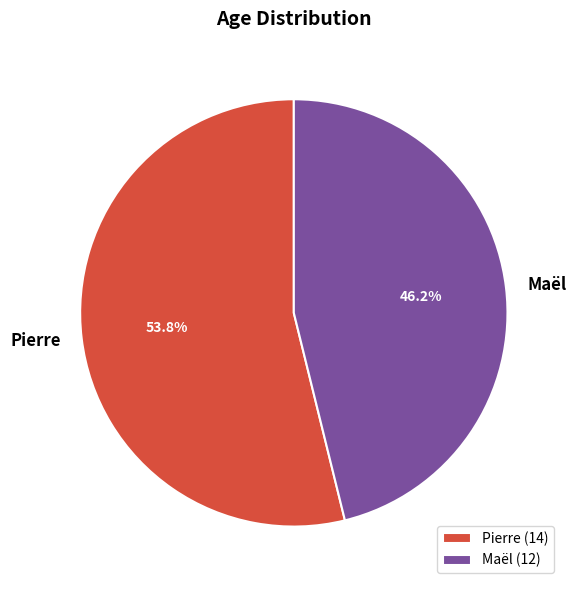

Rank the categories by value from highest to lowest.

Pierre, Maël